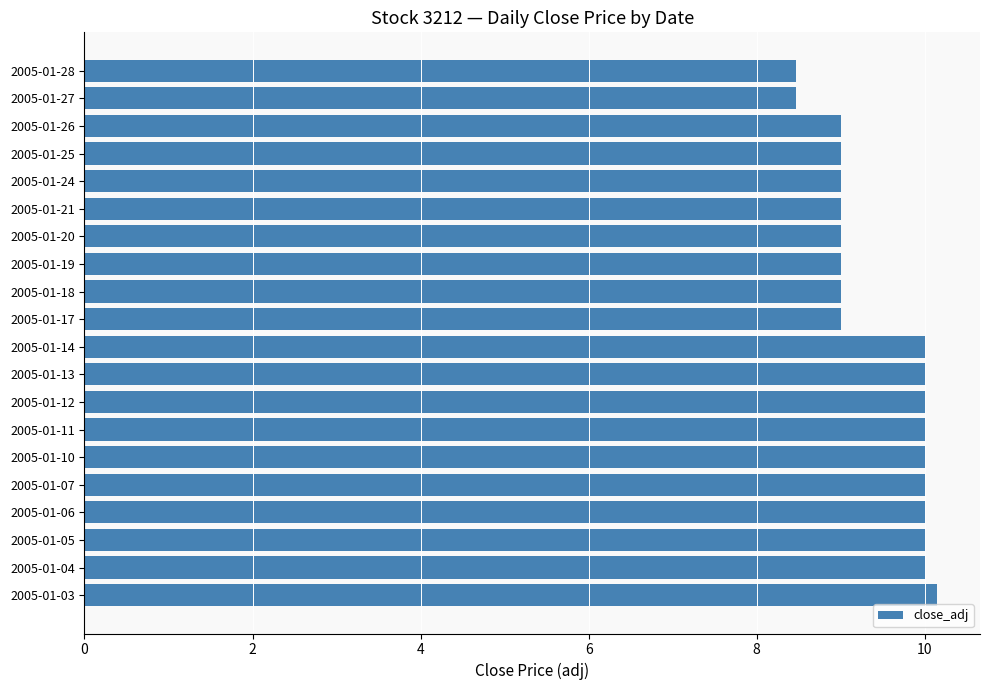

Is it true that the value at 2005-01-18 is 9.0?

True